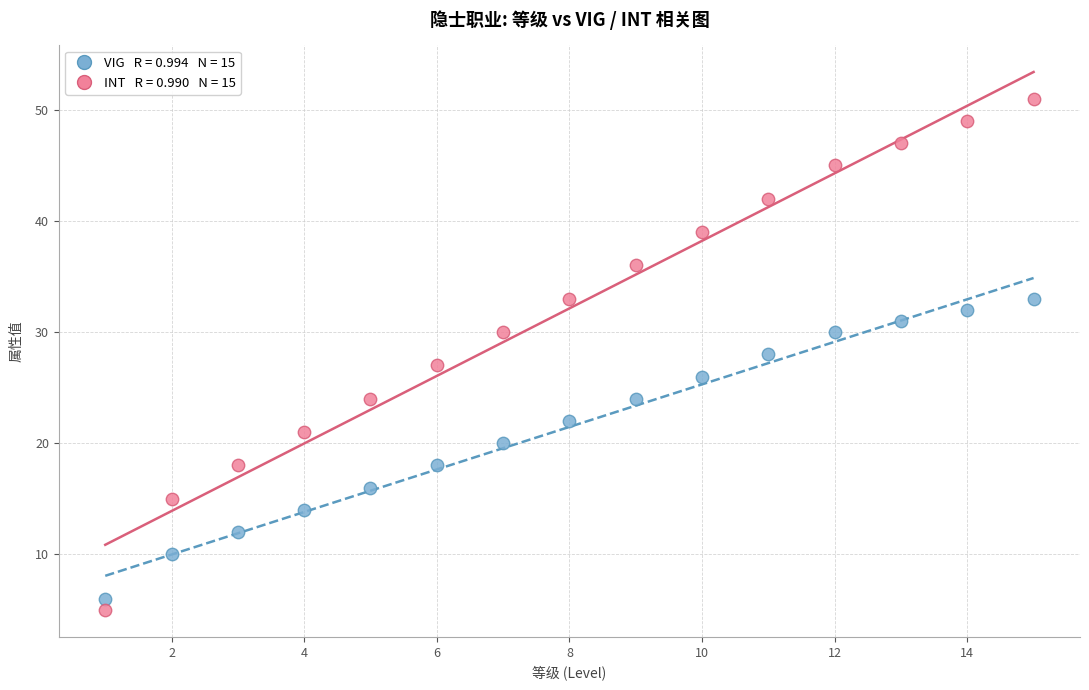

Across all data points, what is the range of X values (max minus min)?

14